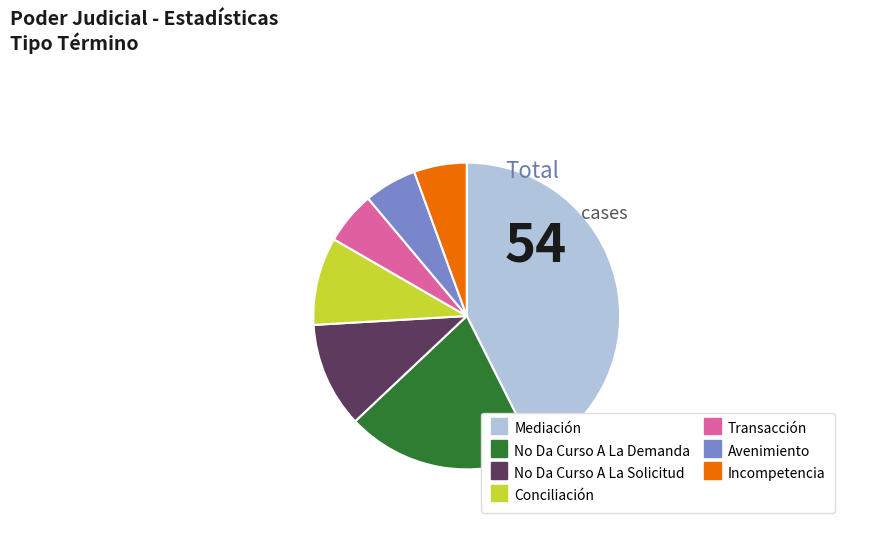

Do Avenimiento and Incompetencia together represent more than half of the pie?

No